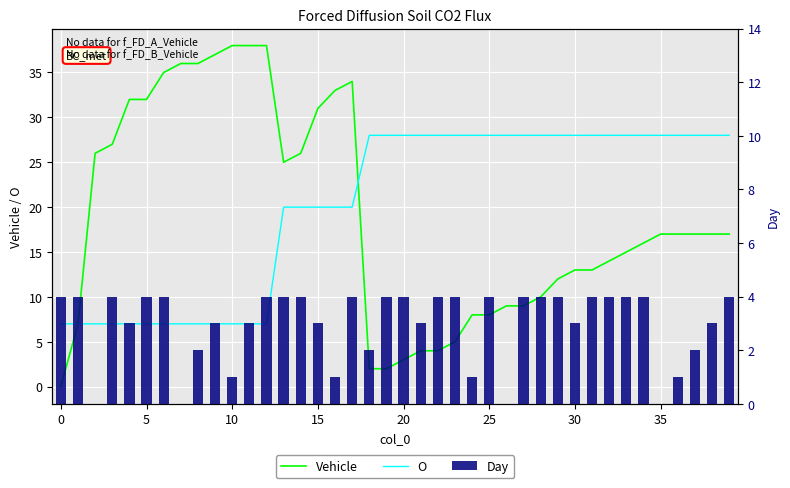

How many categories are shown in the chart?

40